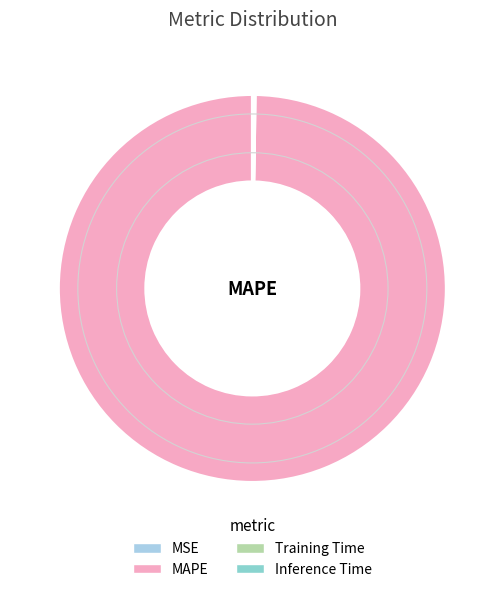

What is the largest slice in the pie chart?

MAPE